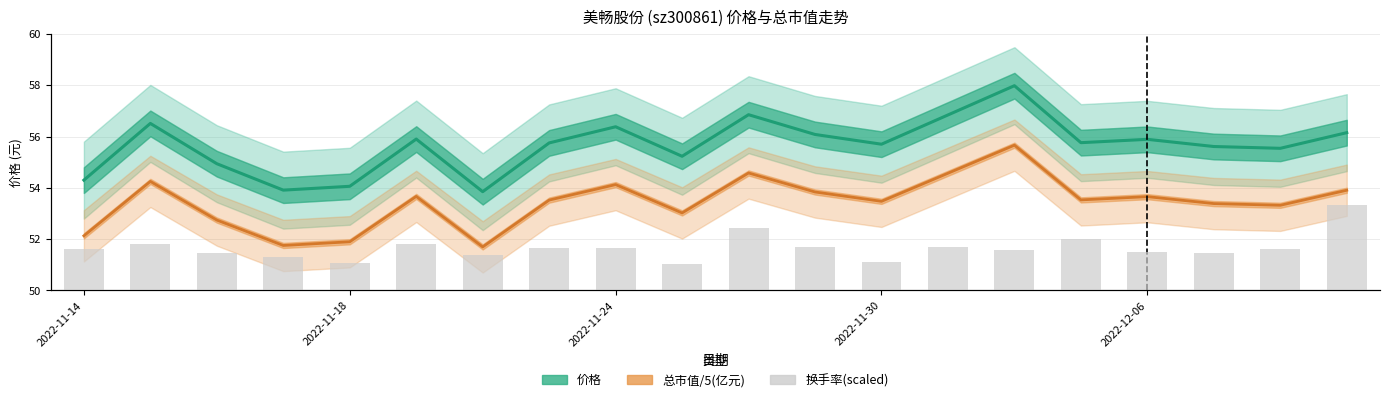

Read the 总市值/5(亿元) value at 7.

53.5